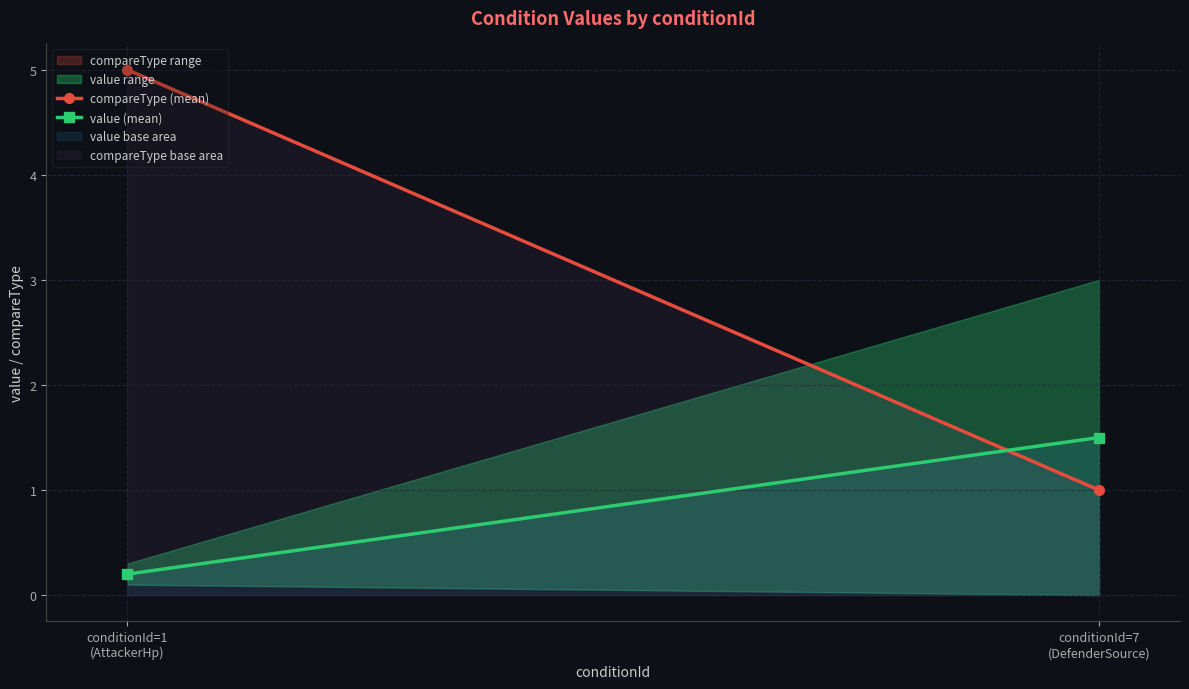

What is the value of the compareType (mean) point at the 2nd from the left?

1.0